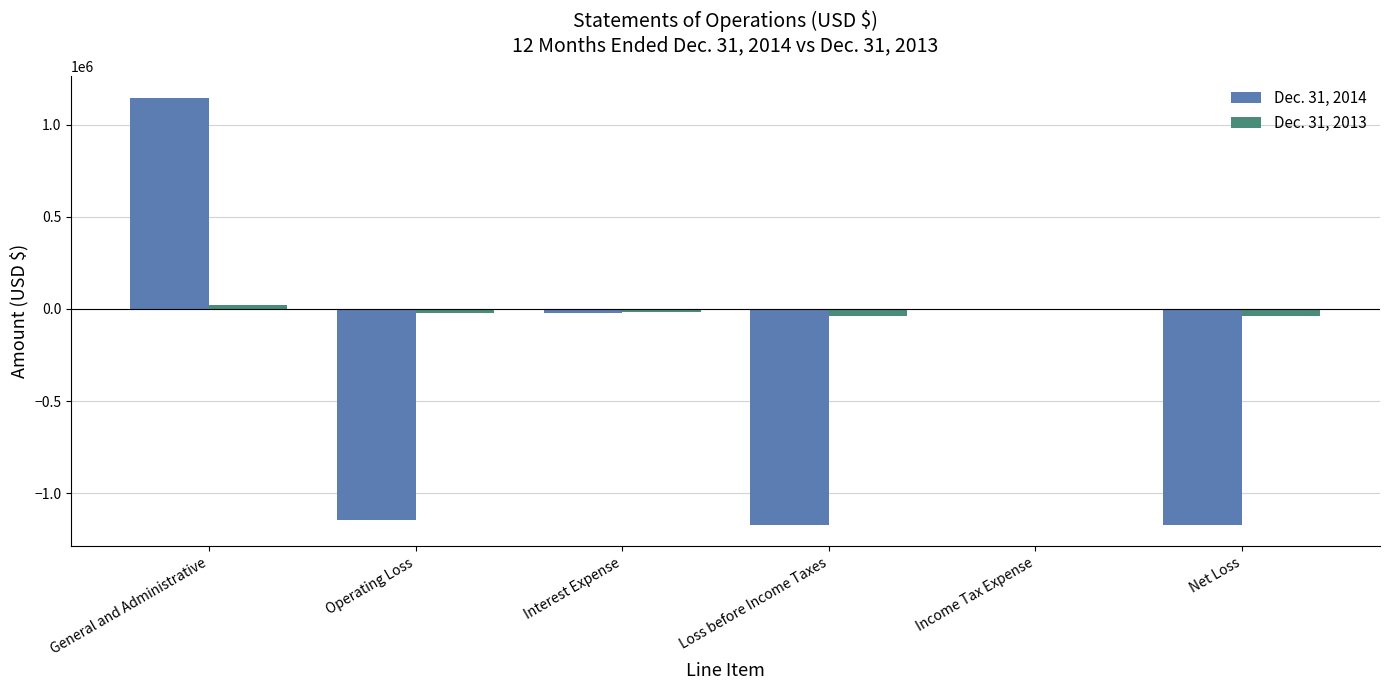

What is the difference between the Dec. 31, 2013 values at Income Tax Expense and Interest Expense?

17102